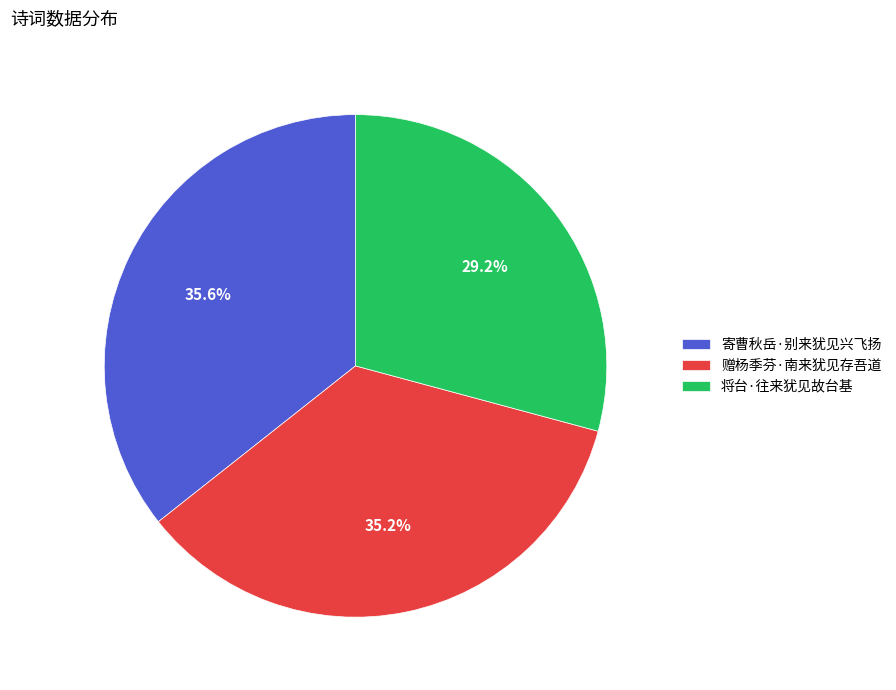

Combined, what portion of the pie is 将台·往来犹见故台基 and 赠杨季芬·南来犹见存吾道?

64.4%